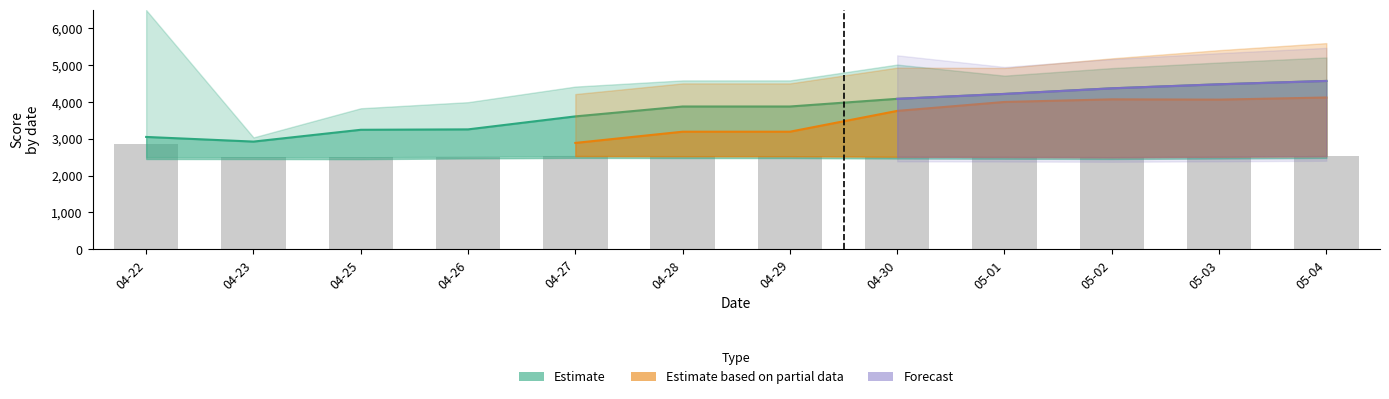

Approximately how many times larger is the value at 04-29 compared to 05-02?

1.0